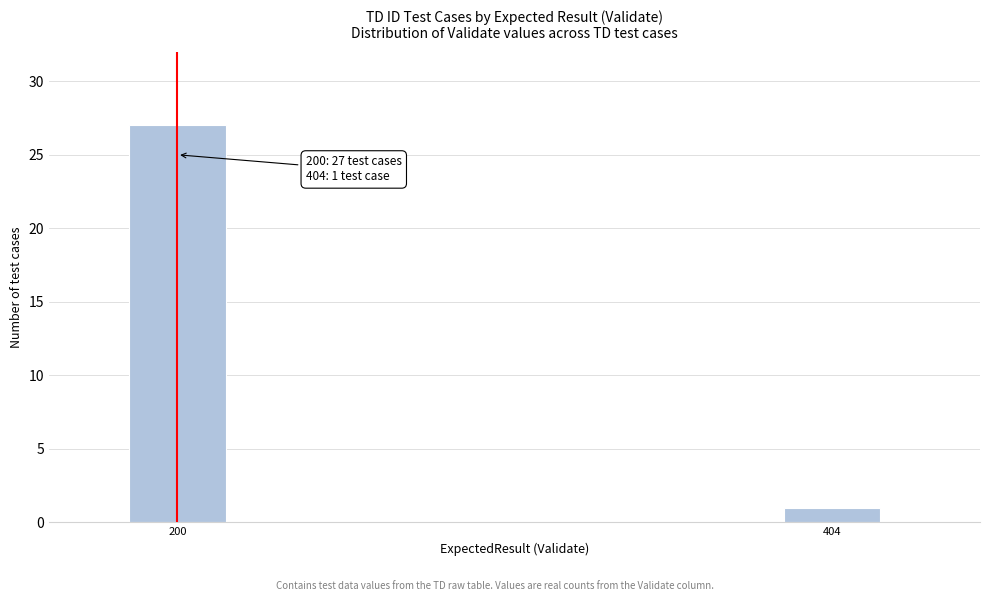

Reading right to left, list all the values displayed in this chart.

1	27